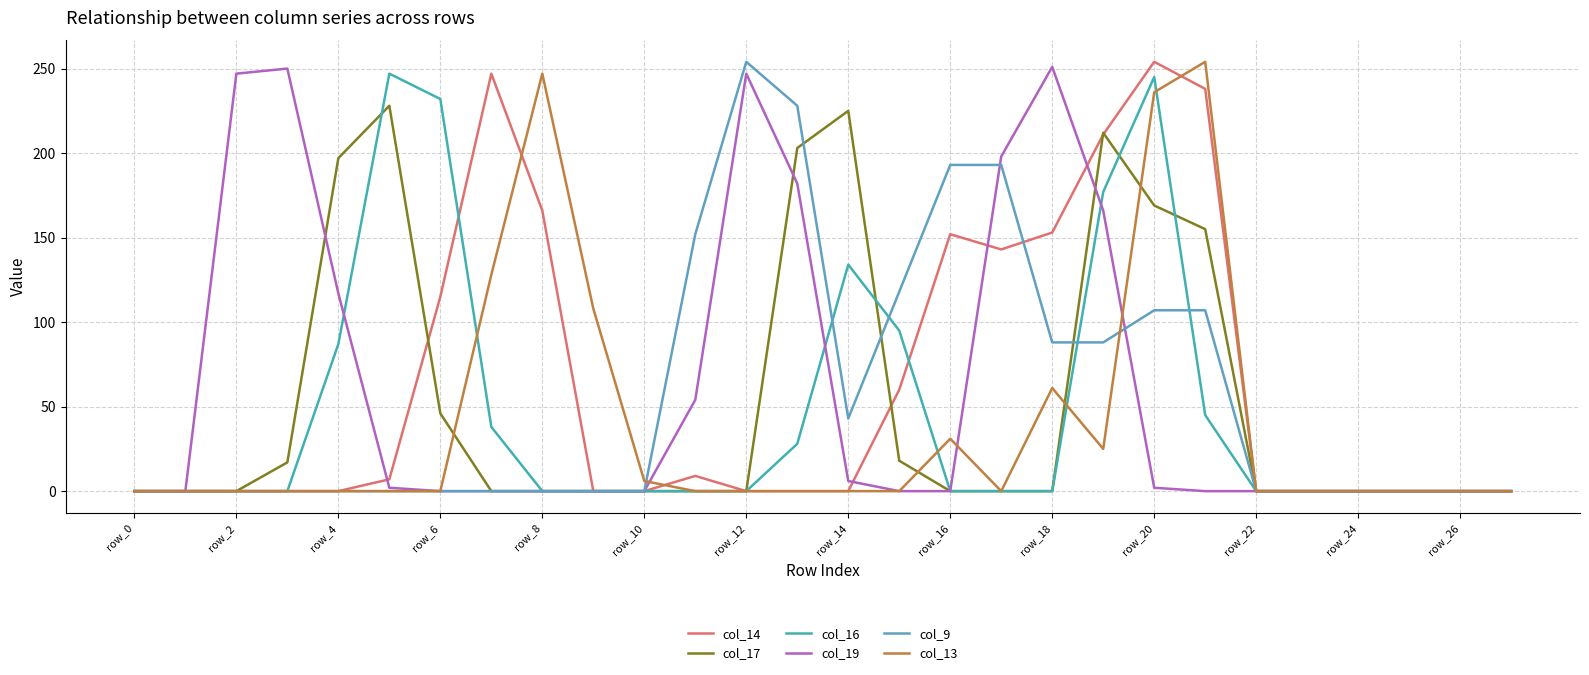

Is this an area chart (filled region under the line)?

No